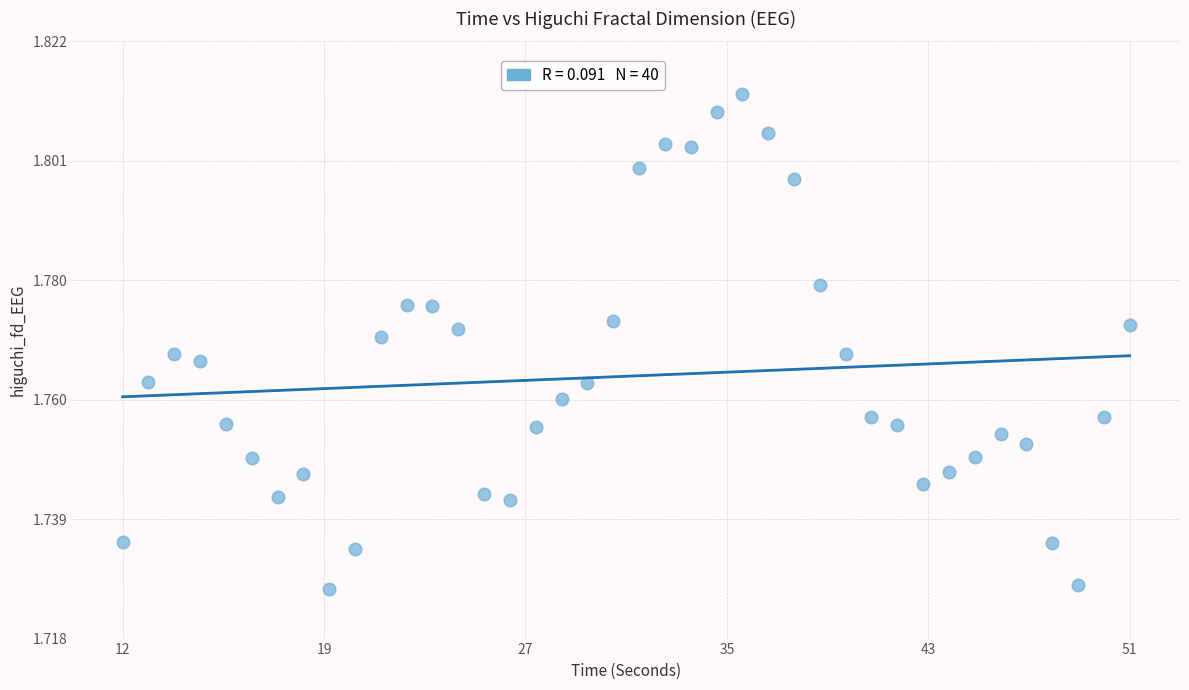

What is the range of X values (max minus min)?

39.0